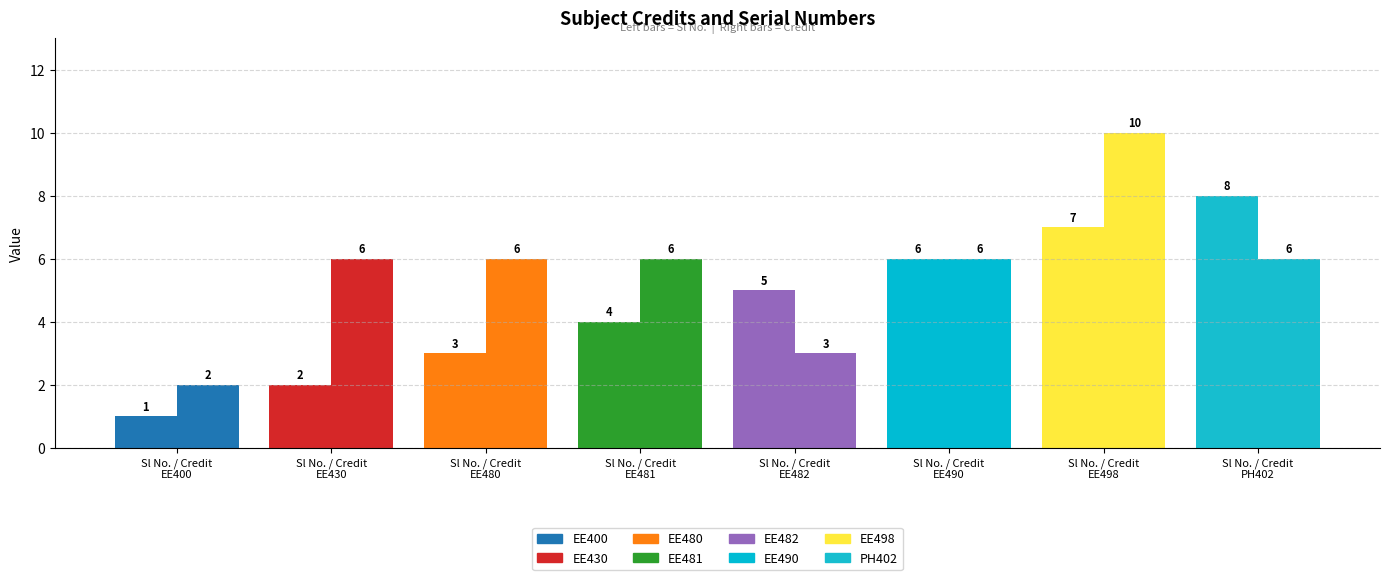

Which series has the largest total across all categories?

Credit